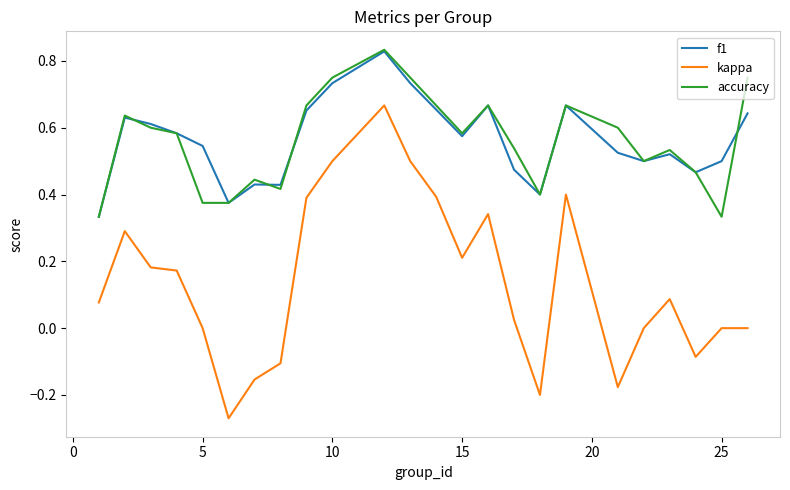

After their last crossing, which series has the higher values: f1 or accuracy?

accuracy